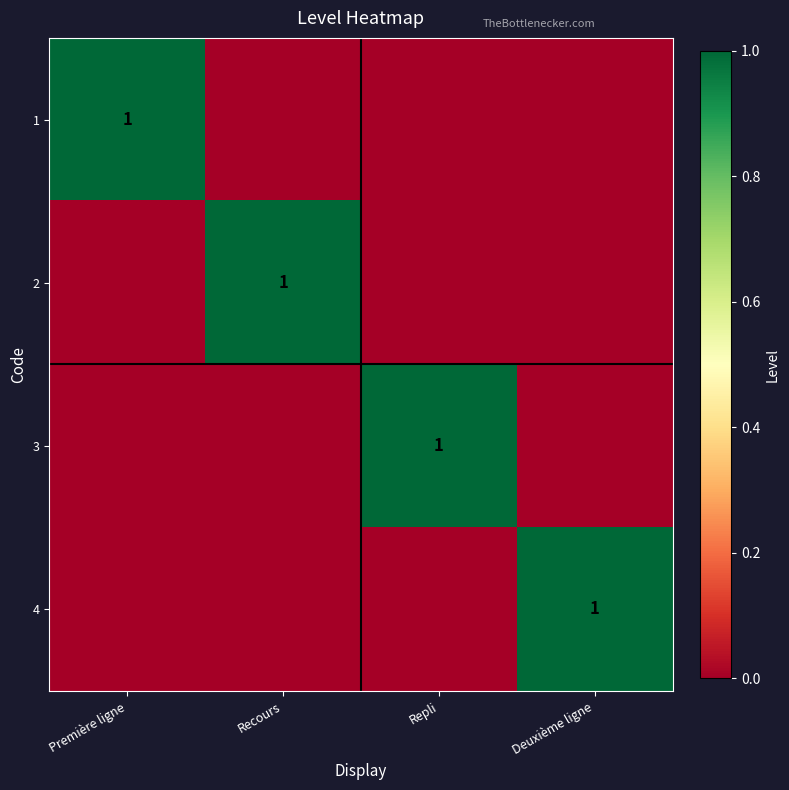

What is the spread (max minus min) of values at Première ligne?

1